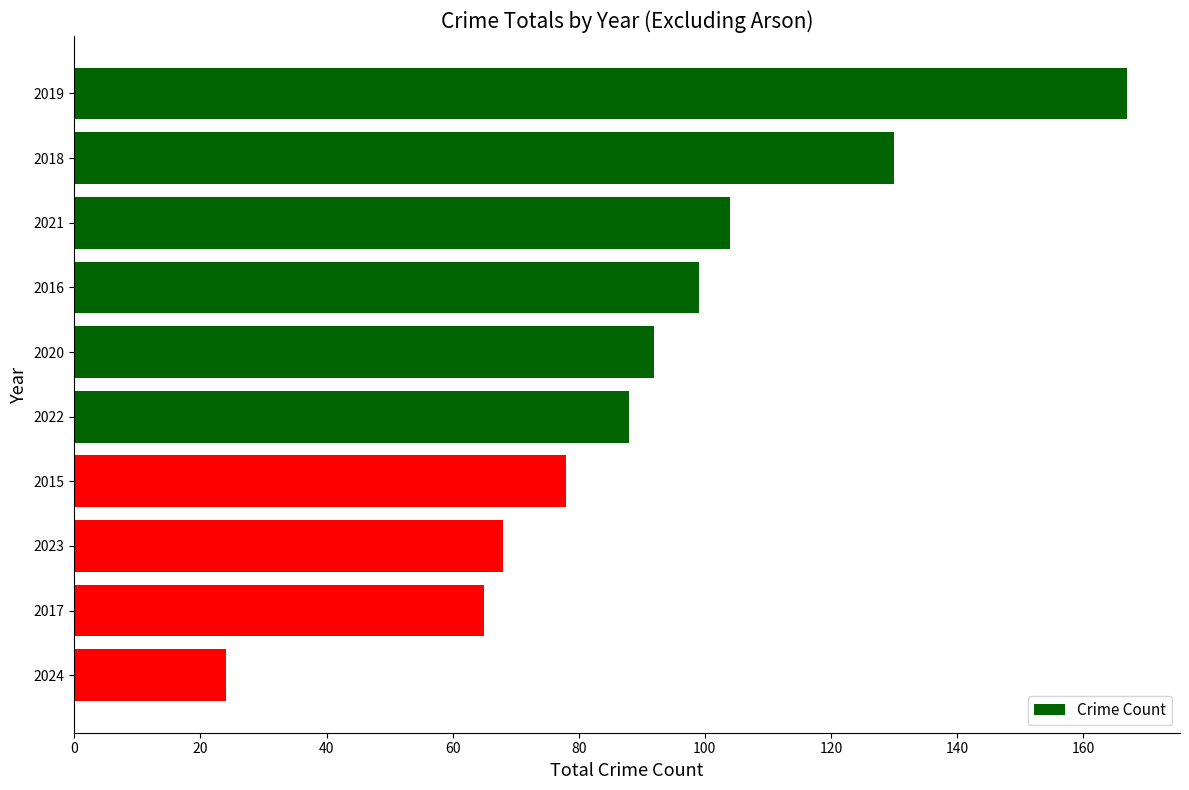

What is the difference between the values at 2021 and 2019?

63